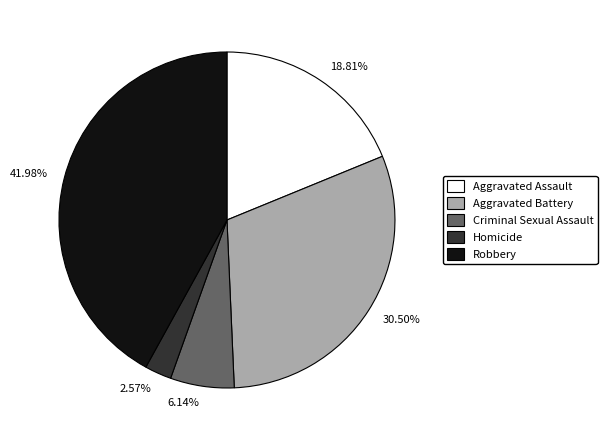

Is there any slice that represents more than half of the pie?

No